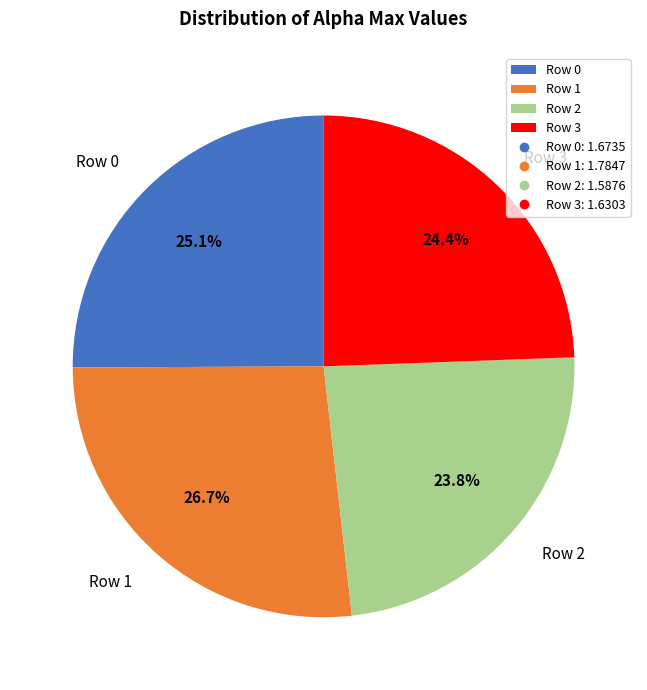

Count the number of slices in the pie.

4